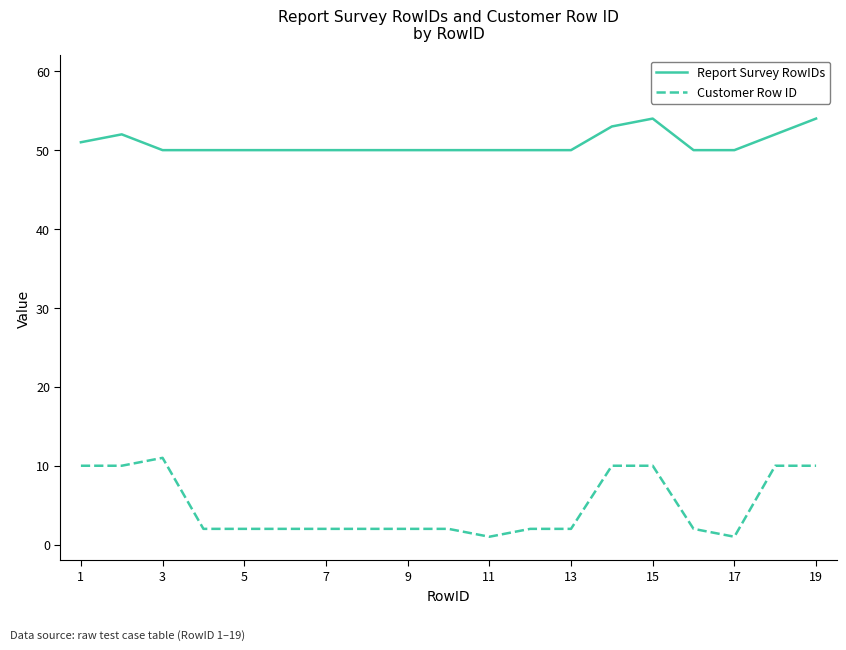

True or false: Customer Row ID and Report Survey RowIDs intersect in this chart.

False